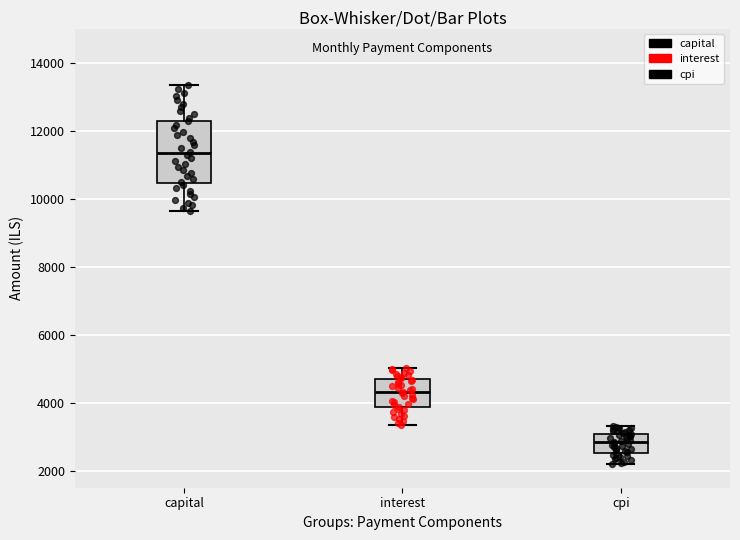

Which box is the tallest, from its lower edge to its upper edge?

capital